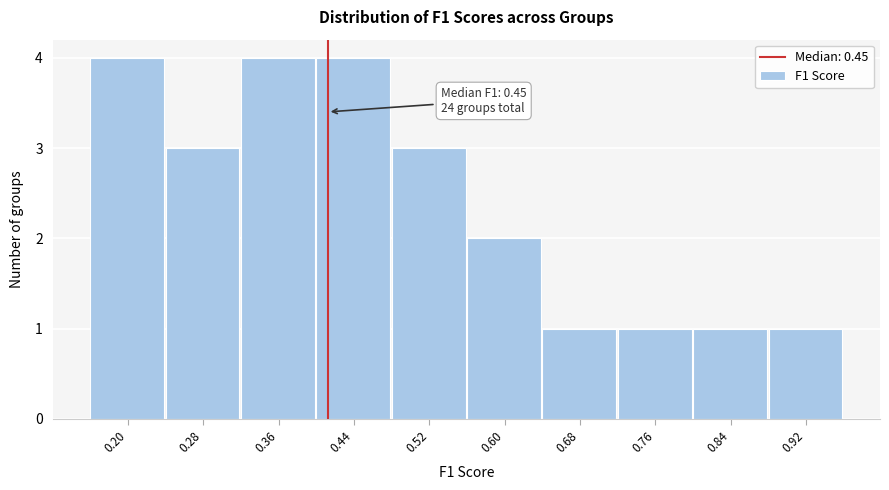

Reading left to right, transcribe all the data shown in this chart.

4	3	4	4	3	2	1	1	1	1